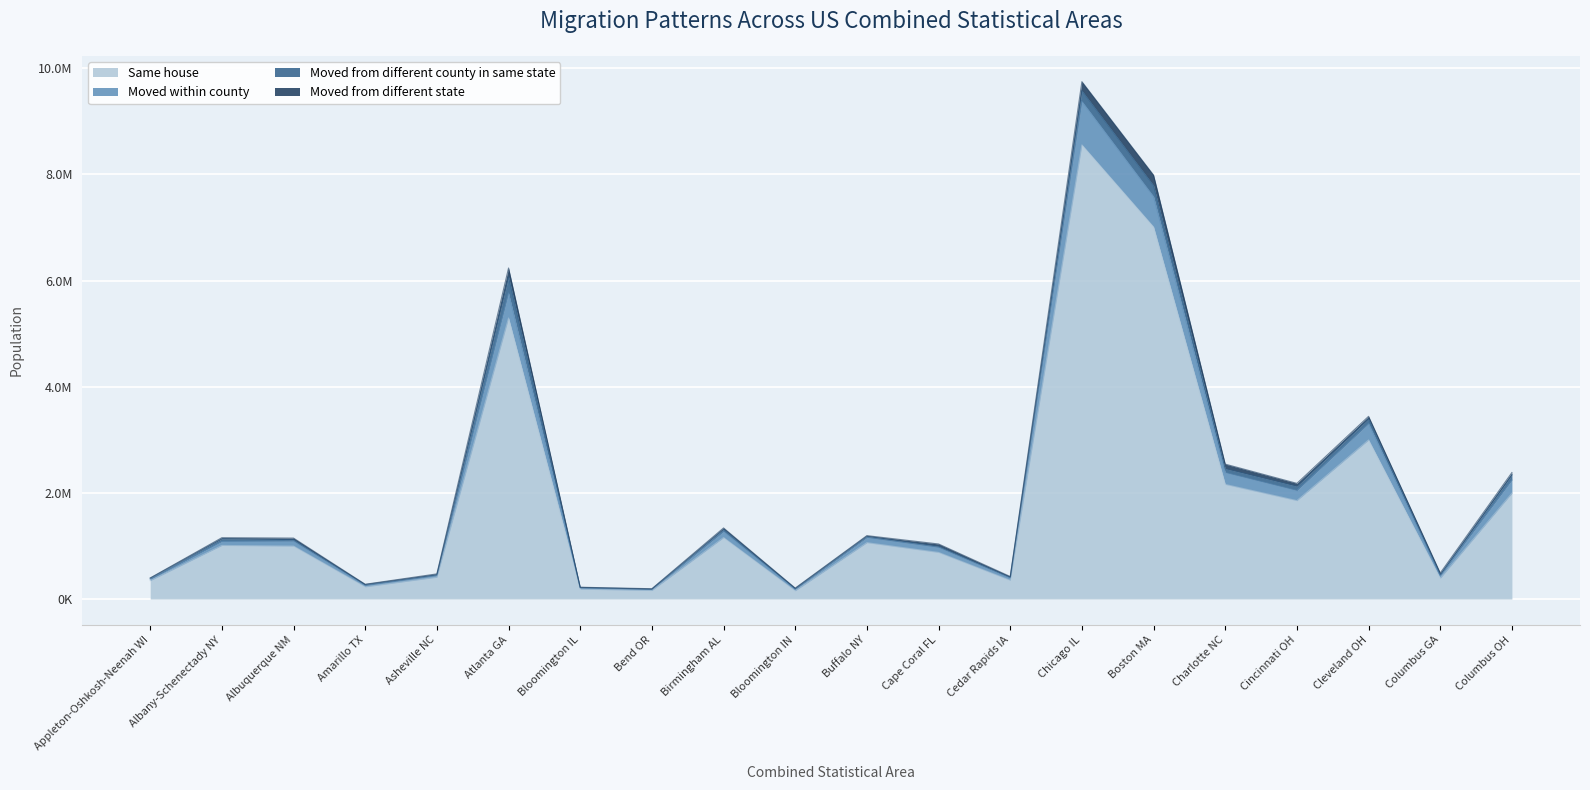

Is it true that same_house equals 997612 at Albuquerque NM?

True